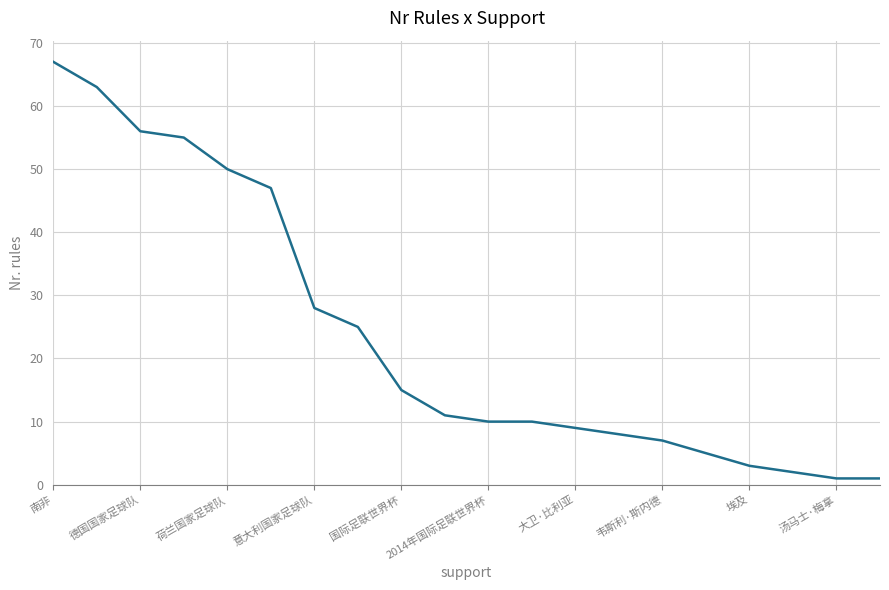

Reading right to left, extract all data points from this chart.

1	1	2	3	5	7	8	9	10	10	11	15	25	28	47	50	55	56	63	67